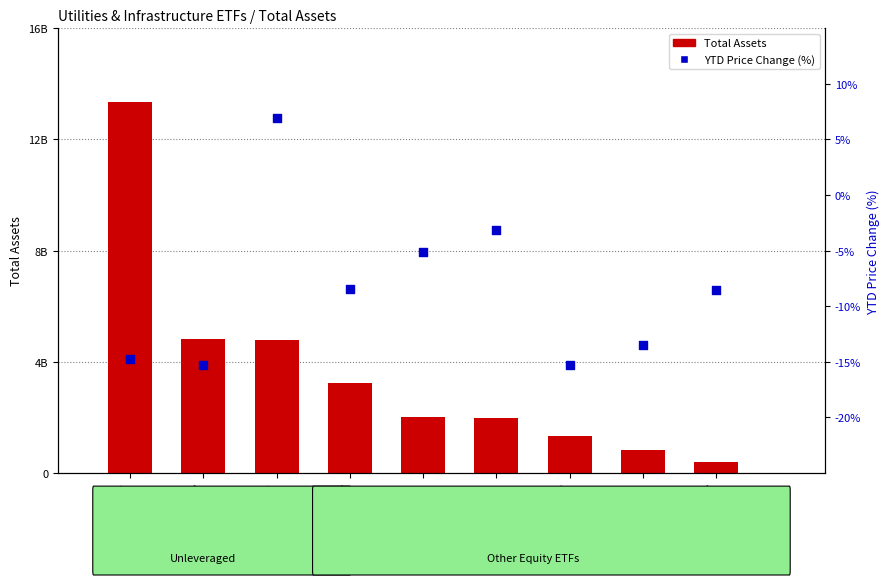

What are all the series names shown in the legend?

Total Assets, YTD Price Change (%)